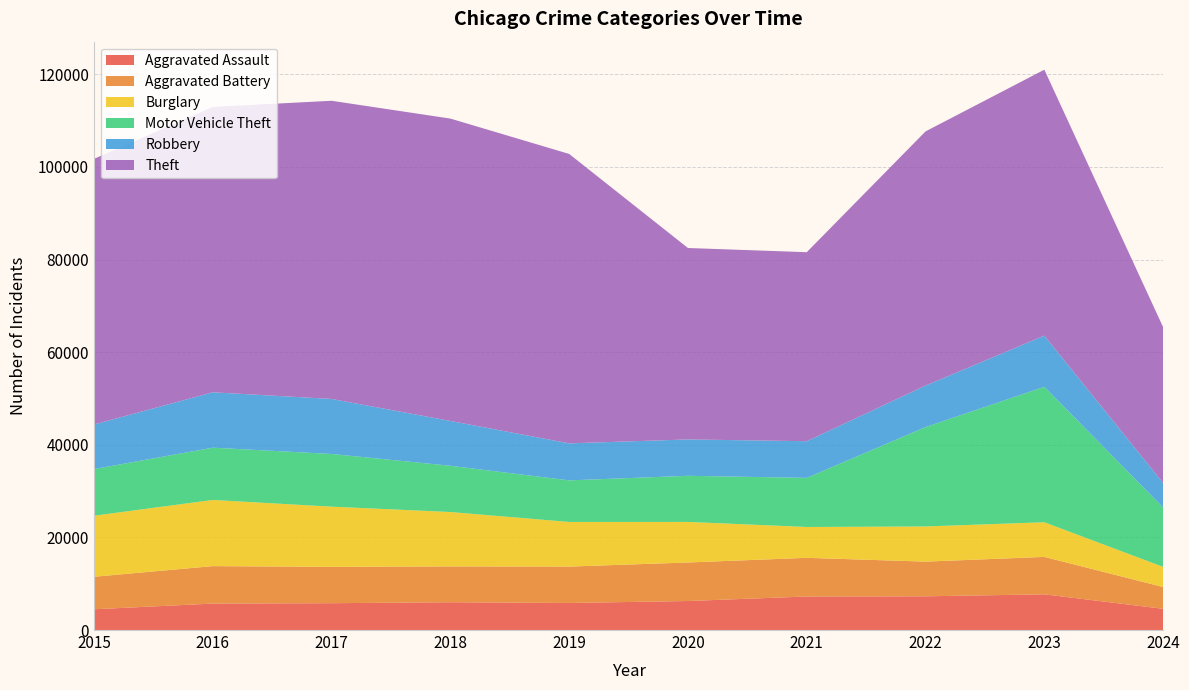

Reading left to right, extract all data points from this chart.

Aggravated Assault: 2015=4480	2016=5713	2017=5793	2018=6001	2019=5841	2020=6265	2021=7242	2022=7280	2023=7710	2024=4581
Aggravated Battery: 2015=7019	2016=8086	2017=7845	2018=7735	2019=7858	2020=8320	2021=8347	2022=7491	2023=8080	2024=4708
Burglary: 2015=13184	2016=14289	2017=13001	2018=11747	2019=9638	2020=8758	2021=6662	2022=7593	2023=7482	2024=4349
Motor Vehicle Theft: 2015=10068	2016=11285	2017=11380	2018=9985	2019=8977	2020=9959	2021=10603	2022=21461	2023=29245	2024=12823
Robbery: 2015=9638	2016=11960	2017=11880	2018=9681	2019=7995	2020=7855	2021=7920	2022=8963	2023=11055	2024=5298
Theft: 2015=57351	2016=61623	2017=64386	2018=65289	2019=62495	2020=41336	2021=40813	2022=54879	2023=57425	2024=33647